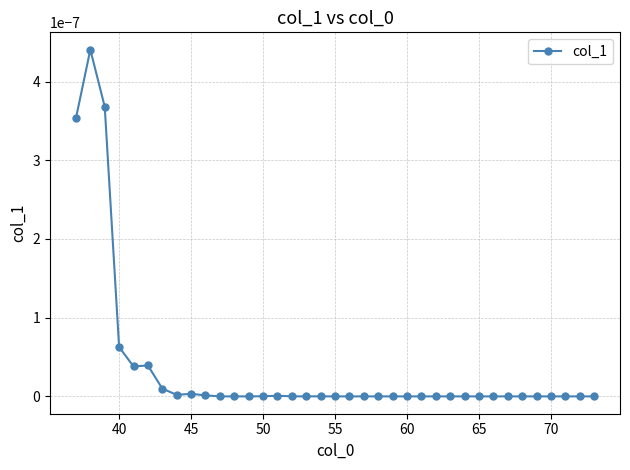

True or false: the data has more than 0 interior local peaks.

True